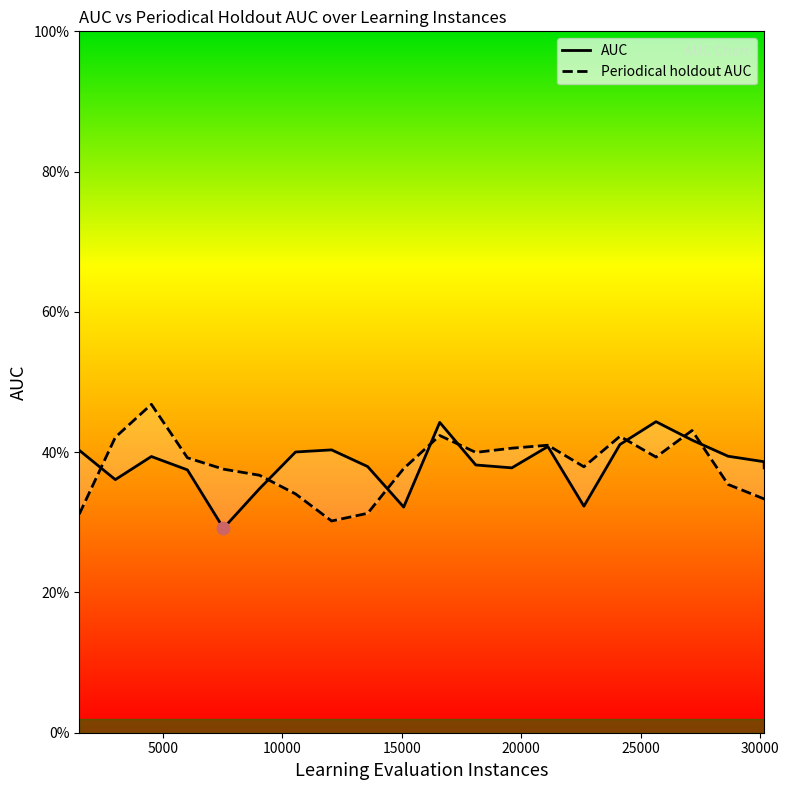

What is the total value across all series at 25636.0?

0.8